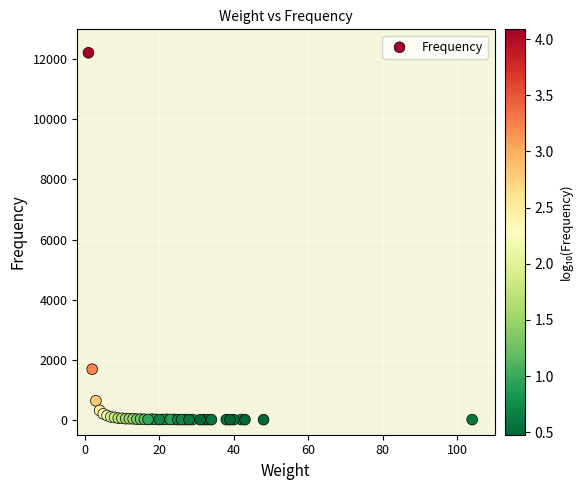

What Y value in the scatter plot is closest to 6110?

1683